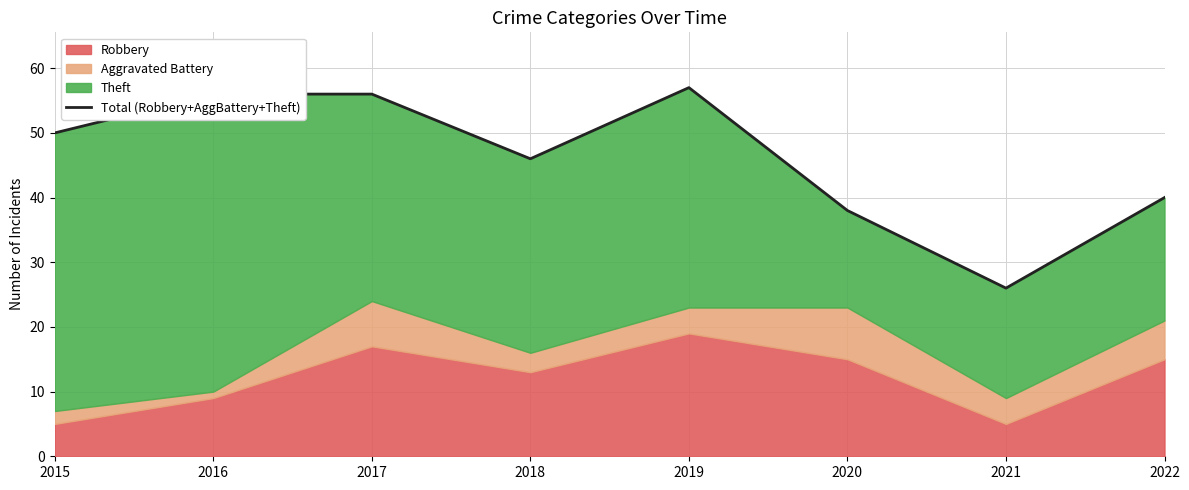

What is the value of the 7th point from the left?

26